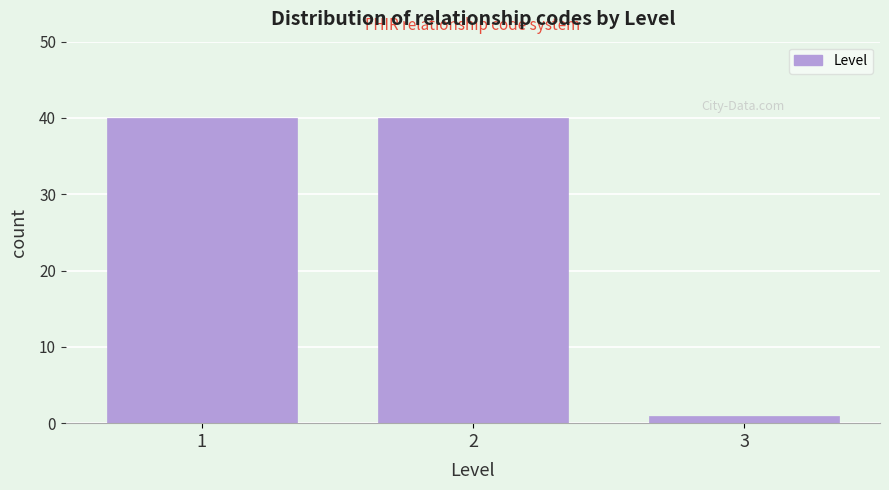

How tall is the bar that spans 1.5 to 2.5 on the x-axis? The values are not printed on the chart, so give them approximately, as read against the axis.

40